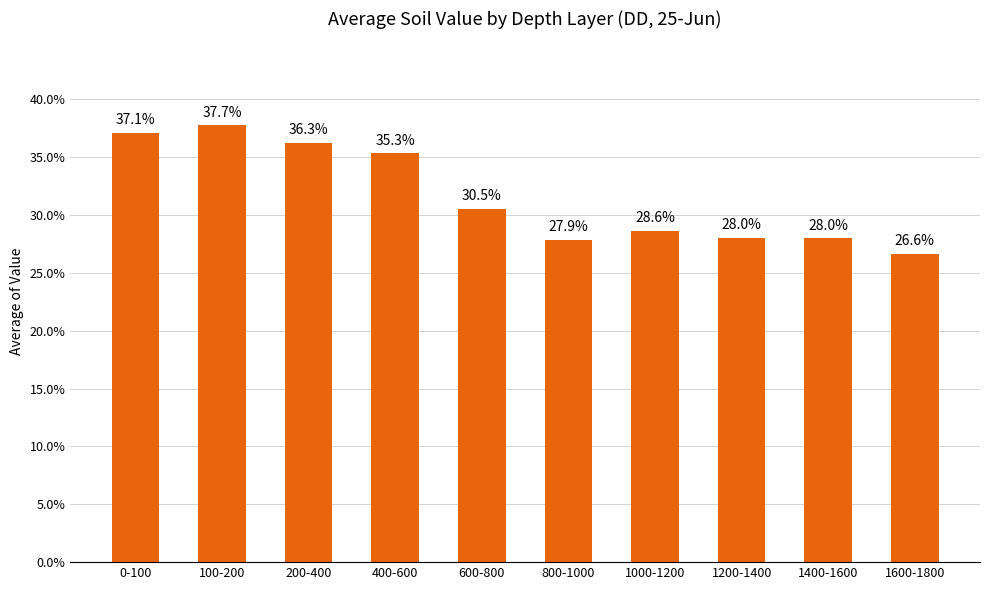

Where is the data nearest to the value 0?

1600-1800